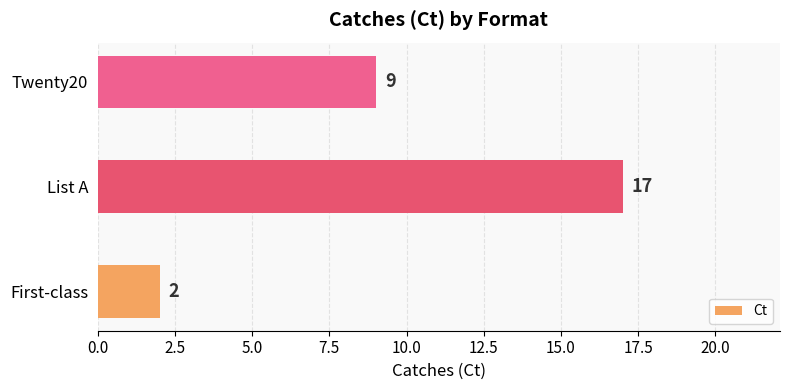

What is the difference between the values at Twenty20 and First-class?

7